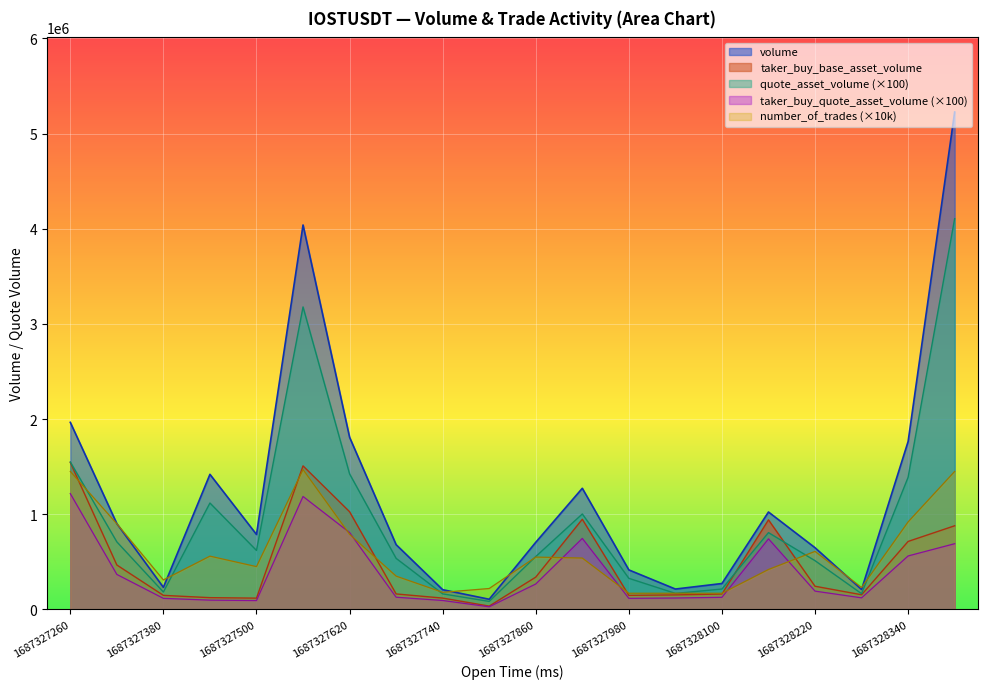

Which series has the largest total across all categories?

volume